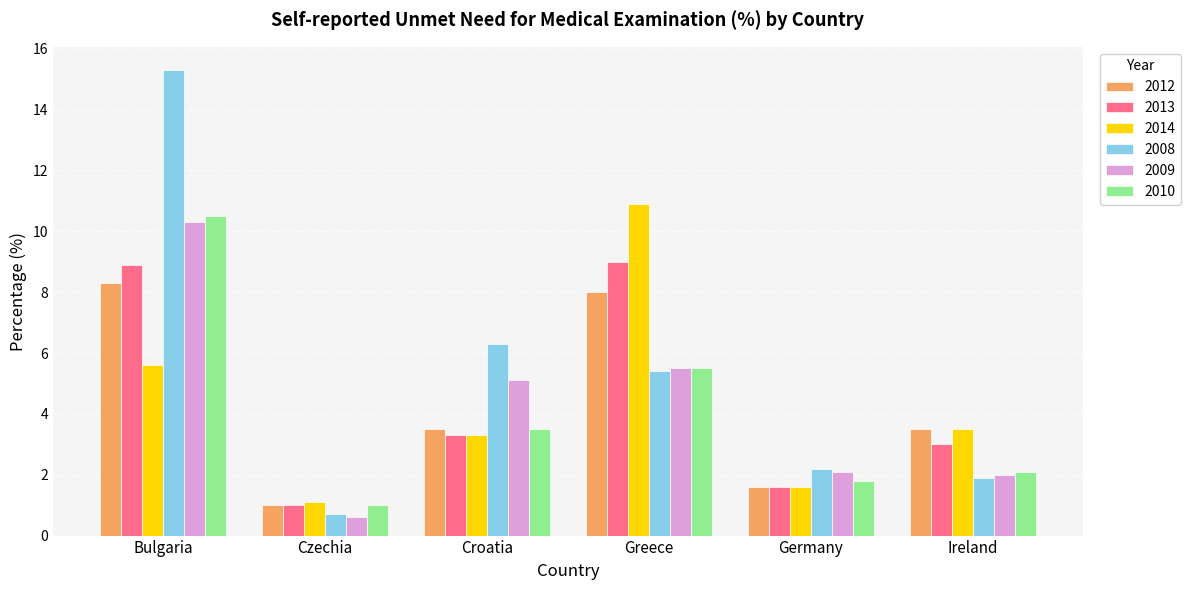

Rank the series at Bulgaria from lowest to highest value.

2014, 2012, 2013, 2009, 2010, 2008